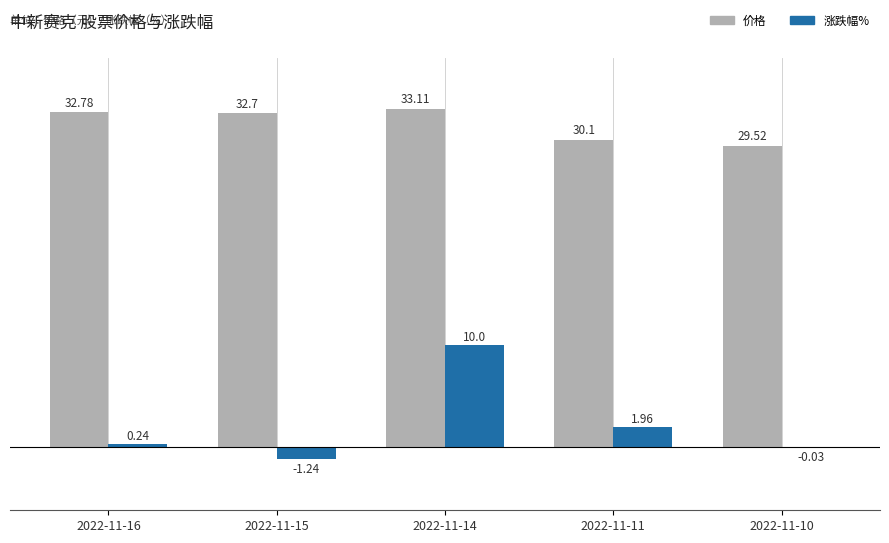

What are all the series names shown in the legend?

价格, 涨跌幅%